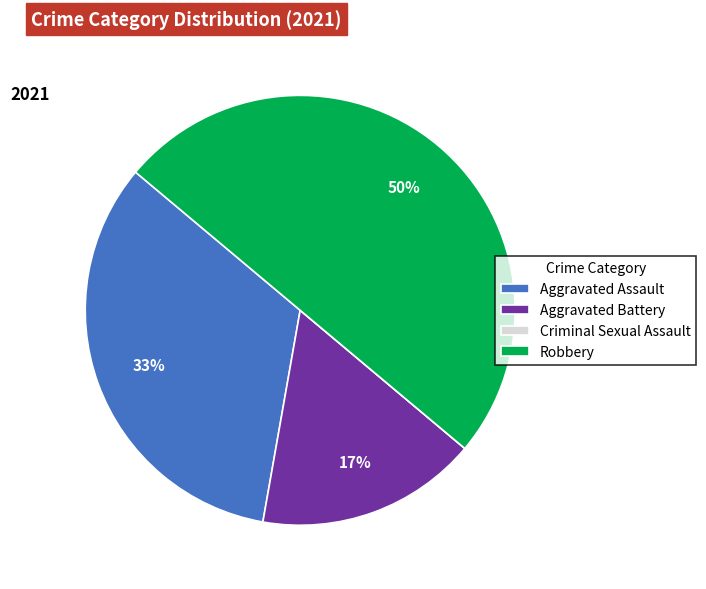

What percentage is the Aggravated Assault slice, to the nearest percent?

33%